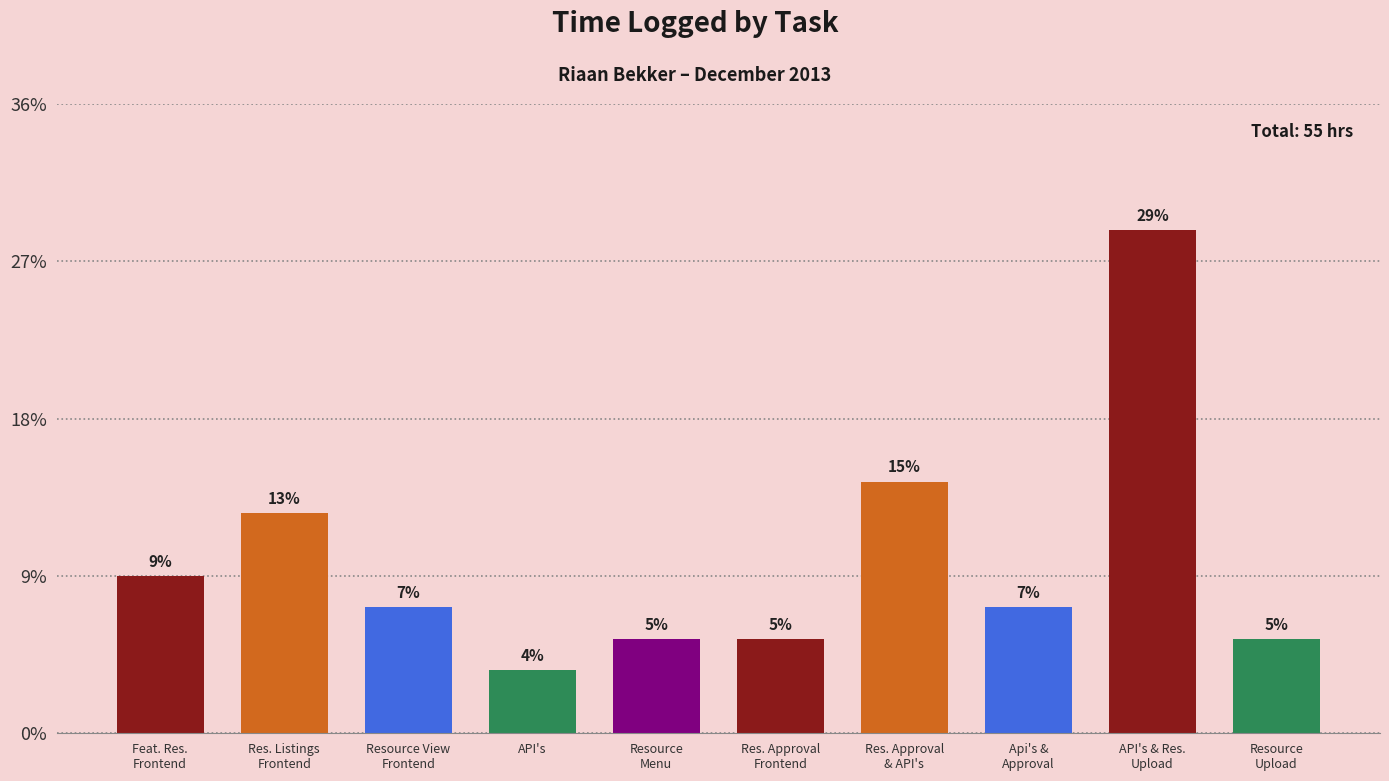

How many data points are less than 4?

4